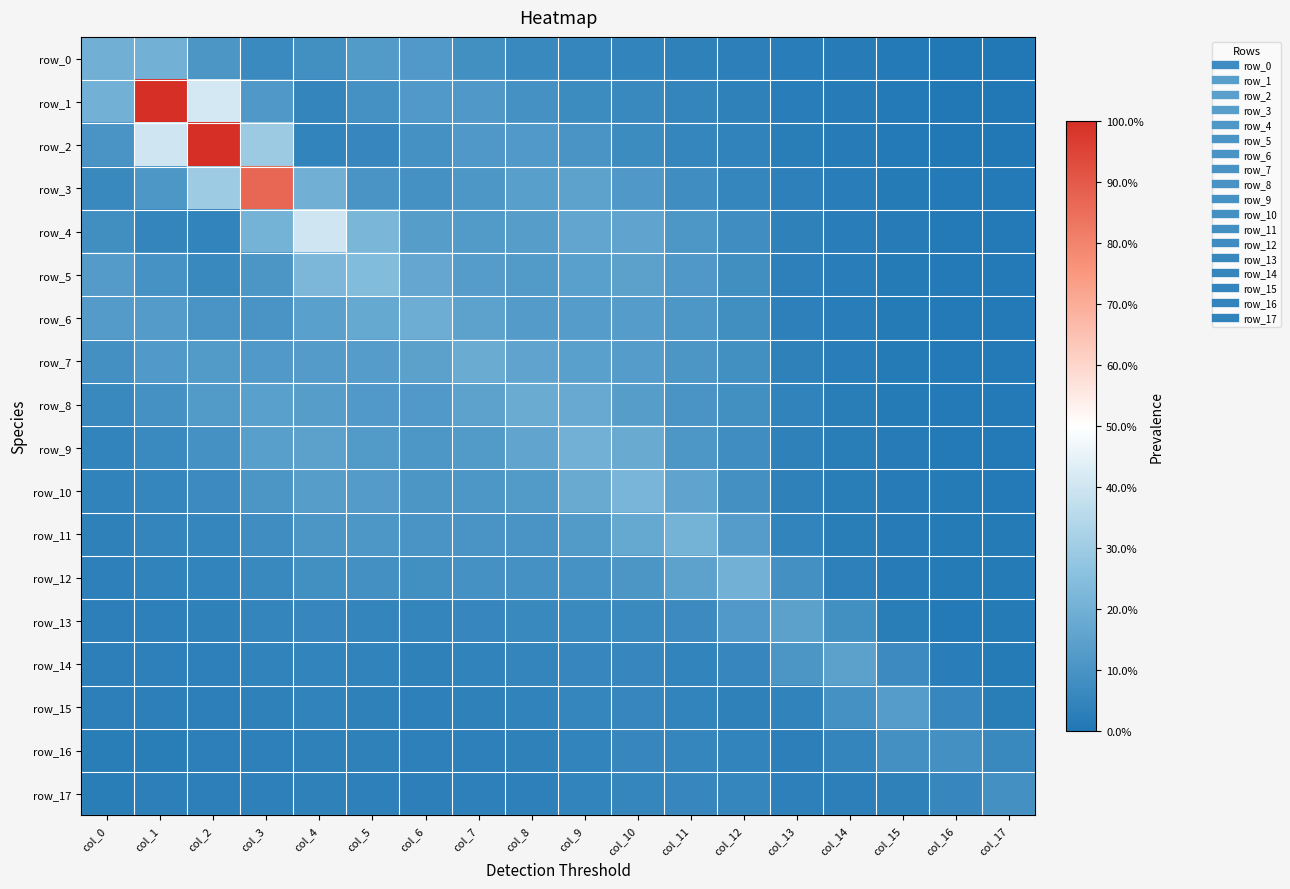

The row_1 series shows 0.1 at col_15. True or false?

False